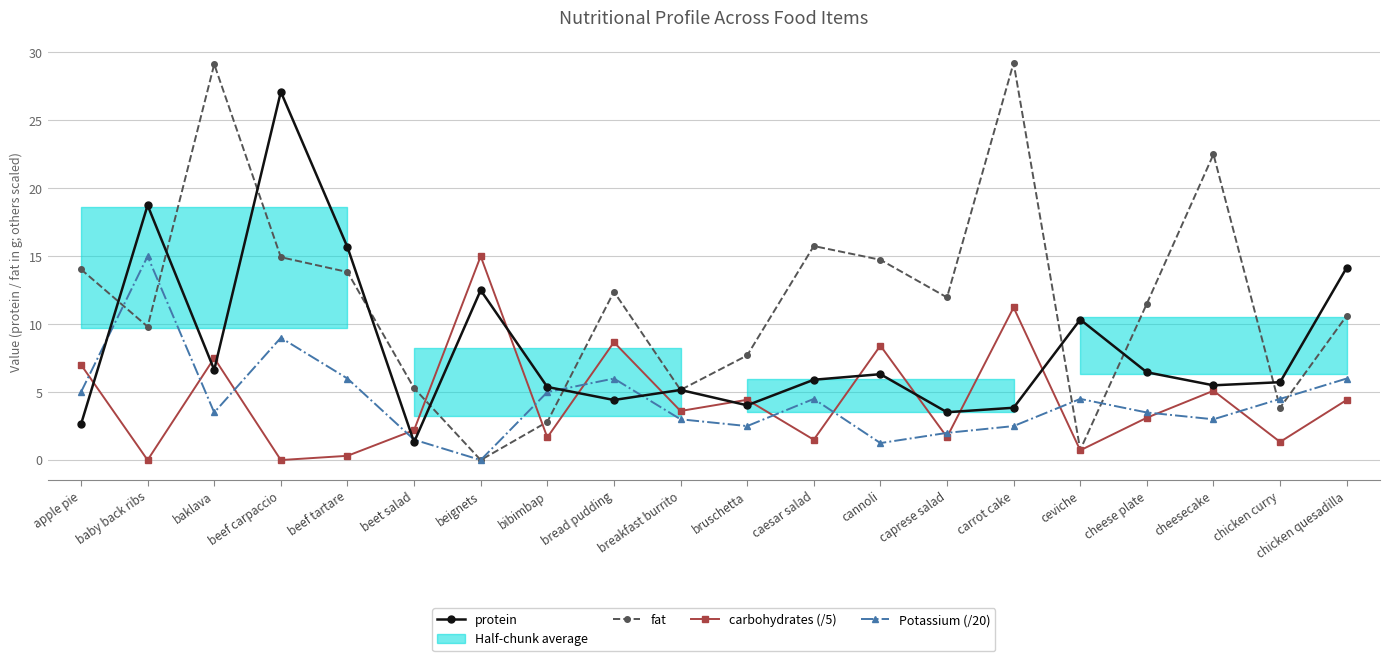

Is this an area chart (filled region under the line)?

No